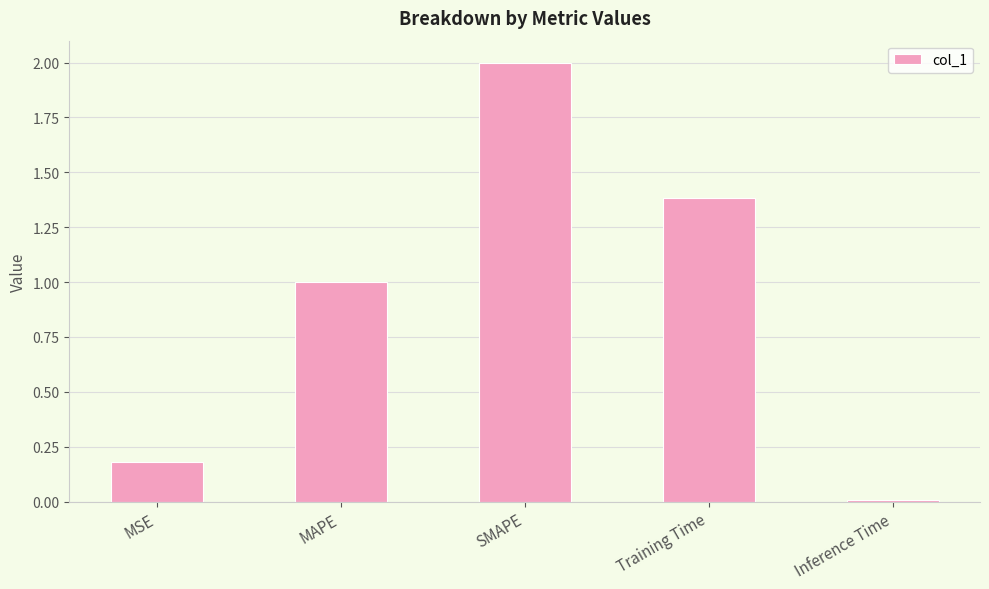

How many distinct data groups are displayed?

1